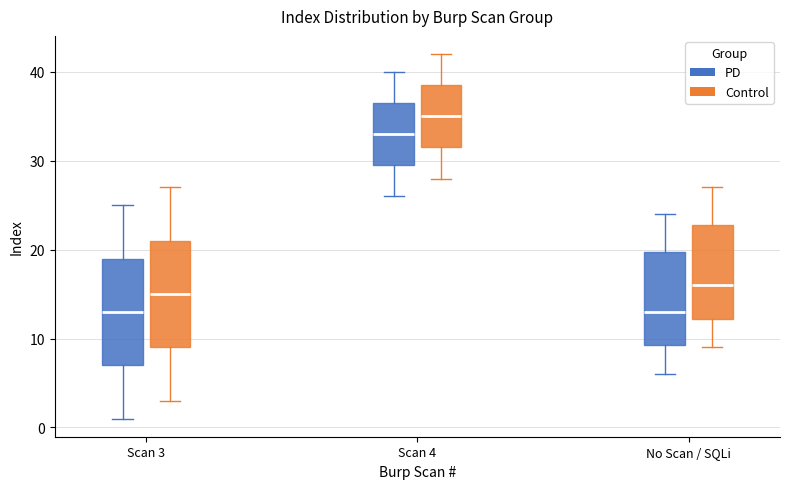

Reading left to right, transcribe this box plot: for each box, give where its median line is, the range the box spans, and where its two whiskers end, as read against the y-axis. The values are not printed on the chart, so give them approximately, as read against the axis.

Scan 3 (PD): median 13, box 7 to 19, whiskers 1 to 25
Scan 3 (Control): median 15, box 9 to 21, whiskers 3 to 27
Scan 4 (PD): median 33, box 30 to 37, whiskers 26 to 40
Scan 4 (Control): median 35, box 32 to 39, whiskers 28 to 42
No Scan / SQLi (PD): median 13, box 9 to 20, whiskers 6 to 24
No Scan / SQLi (Control): median 16, box 12 to 23, whiskers 9 to 27